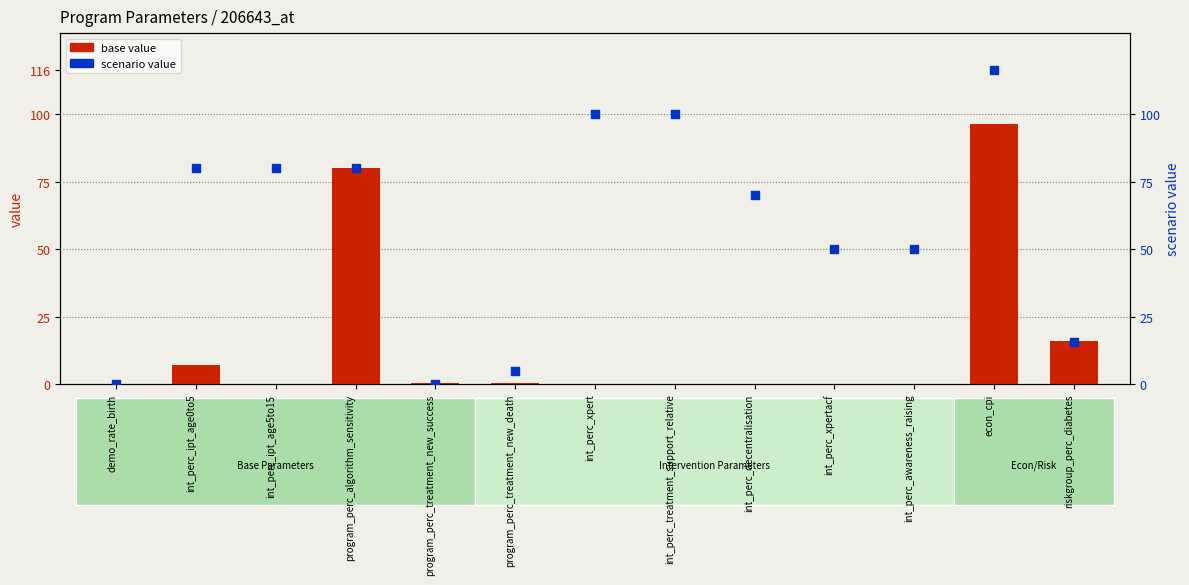

Which series contains the lowest Y value?

base value